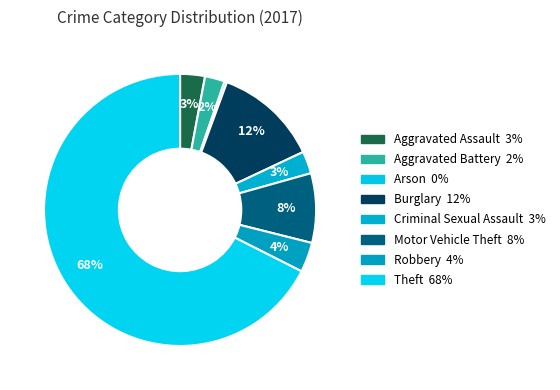

True or false: Aggravated Battery accounts for 1% of the total.

False